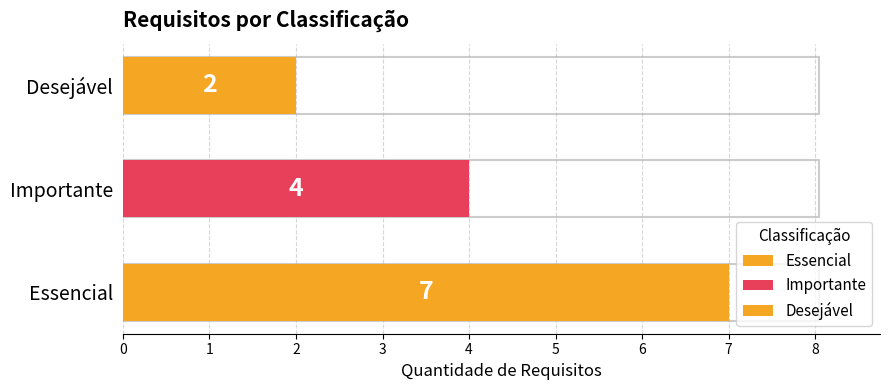

What is the average value?

4